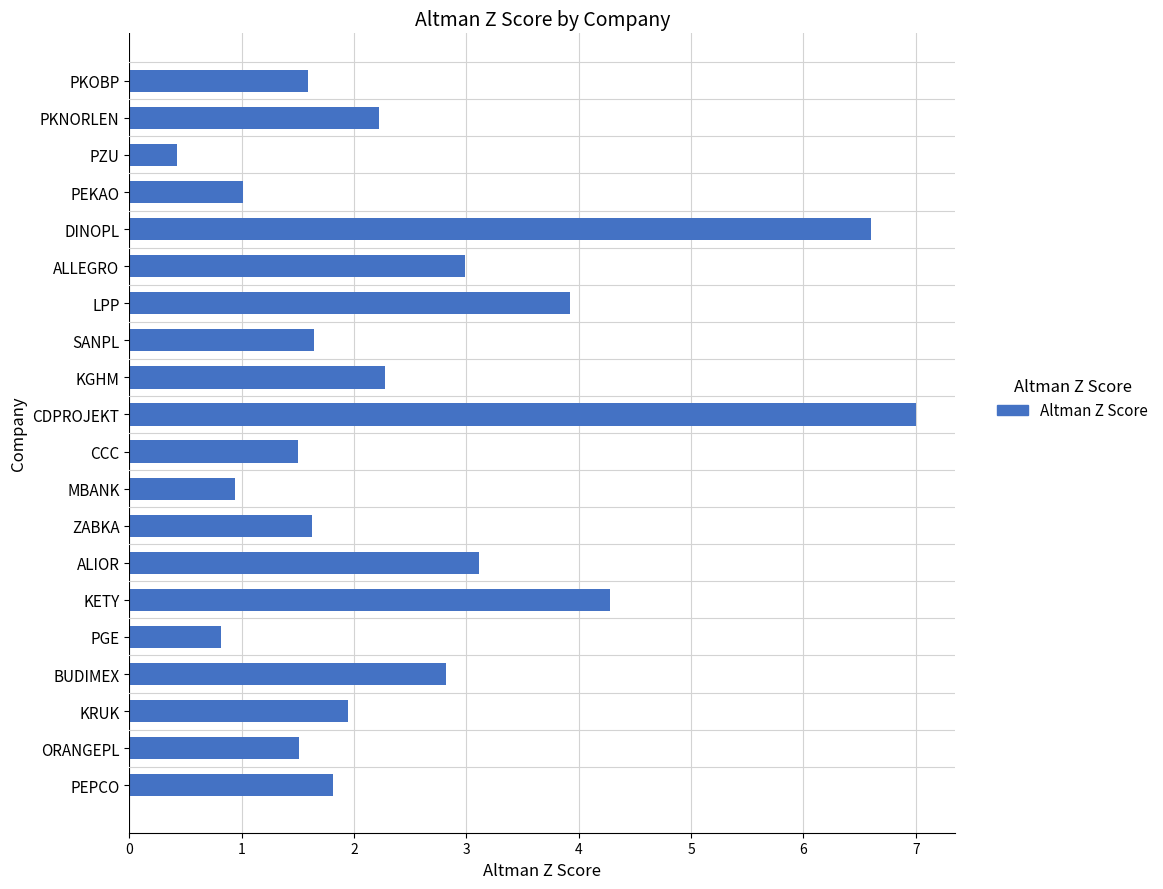

Does the chart contain any negative values?

No